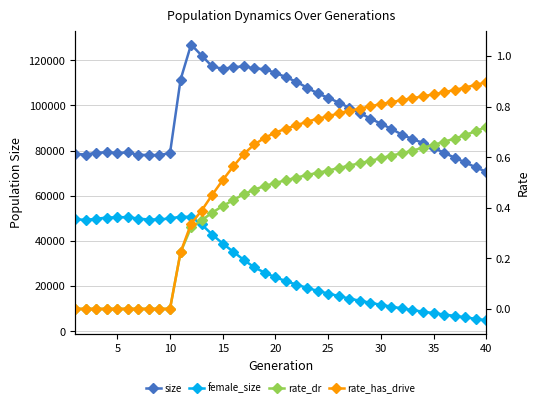

The female_size series shows 3475.2 at 25. True or false?

False